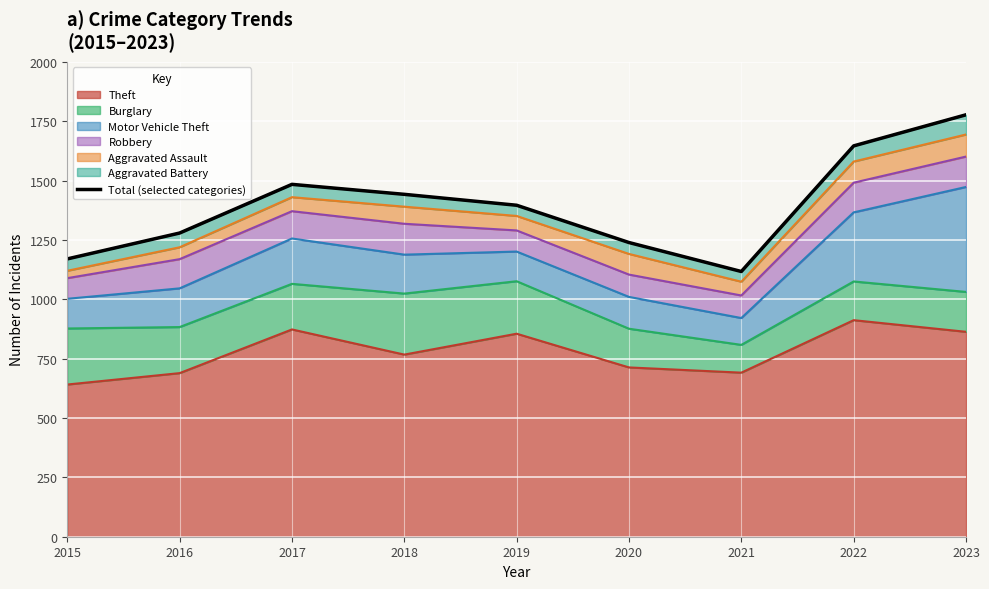

What is the value of the 1st point from the left?

1170